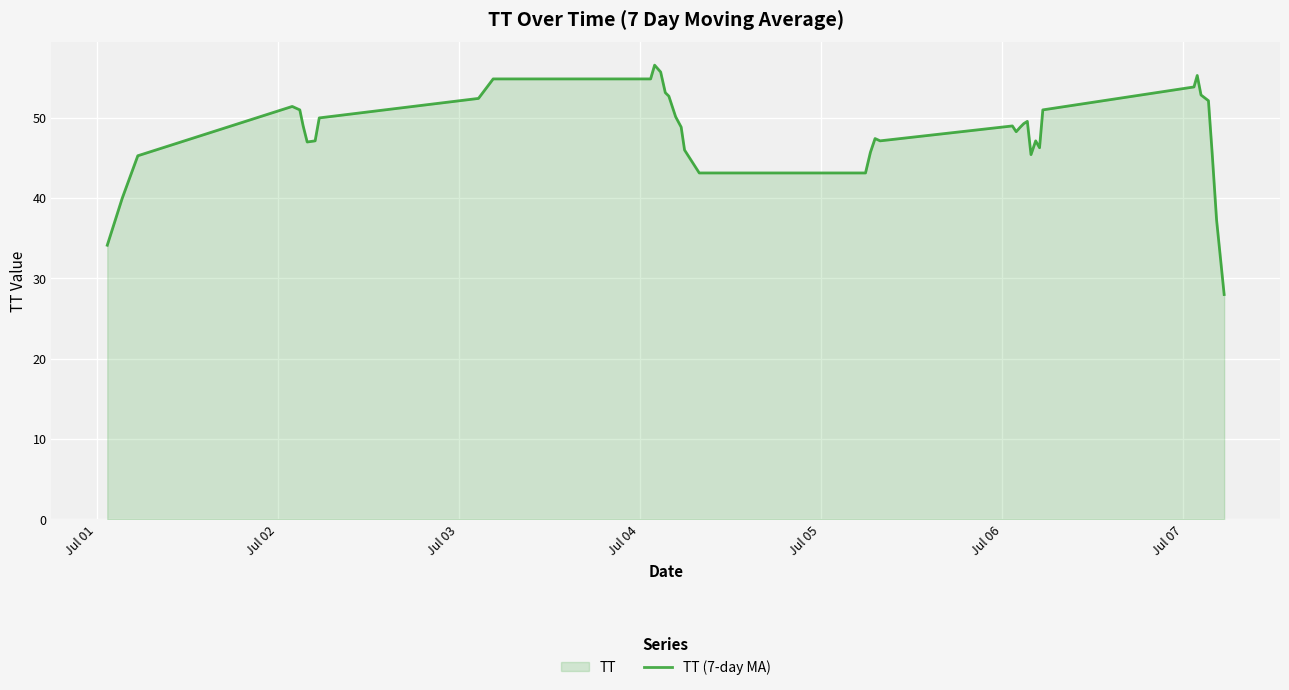

What is the smallest value displayed?

28.0